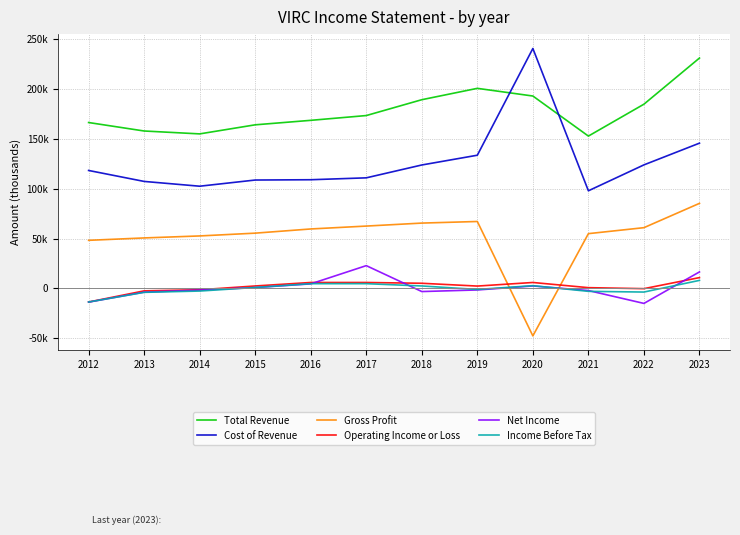

Which series has the largest total across all categories?

Total Revenue